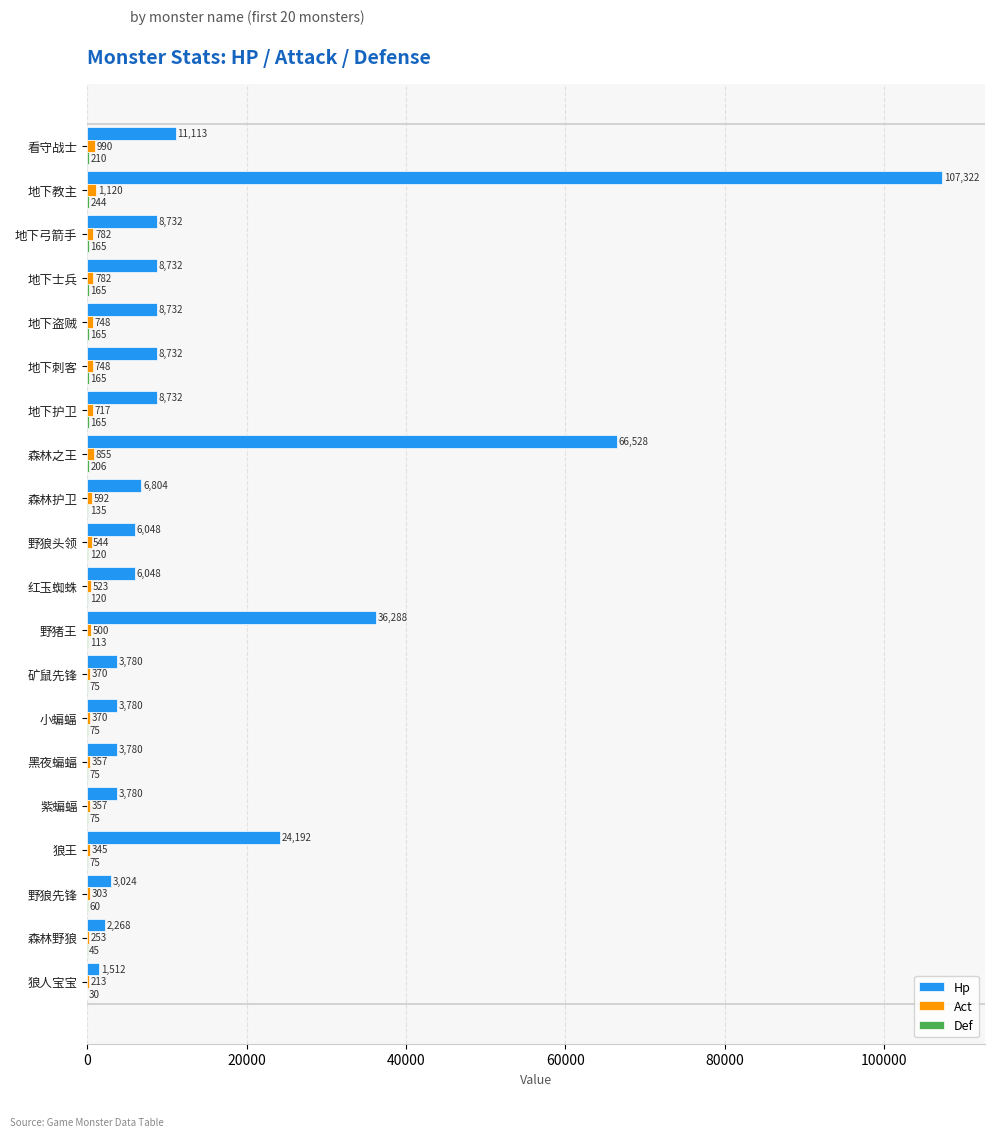

What is the greatest value displayed?

107322